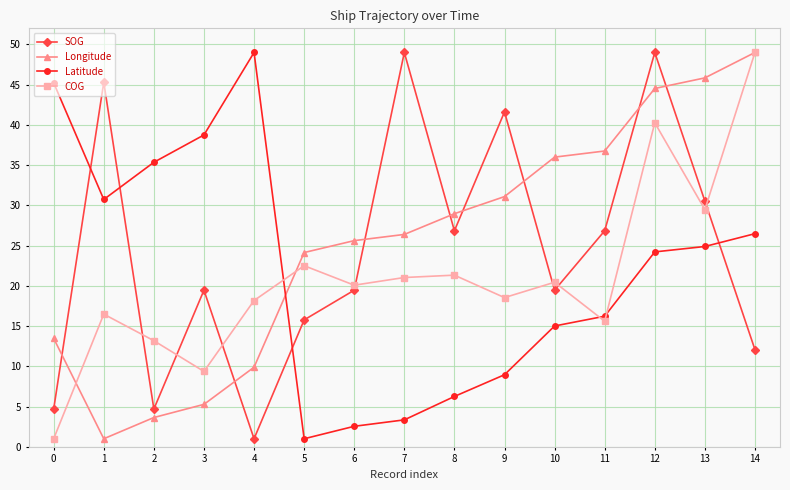

List the labels in order of Longitude value, largest first.

14, 13, 12, 11, 10, 9, 8, 7, 6, 5, 0, 4, 3, 2, 1